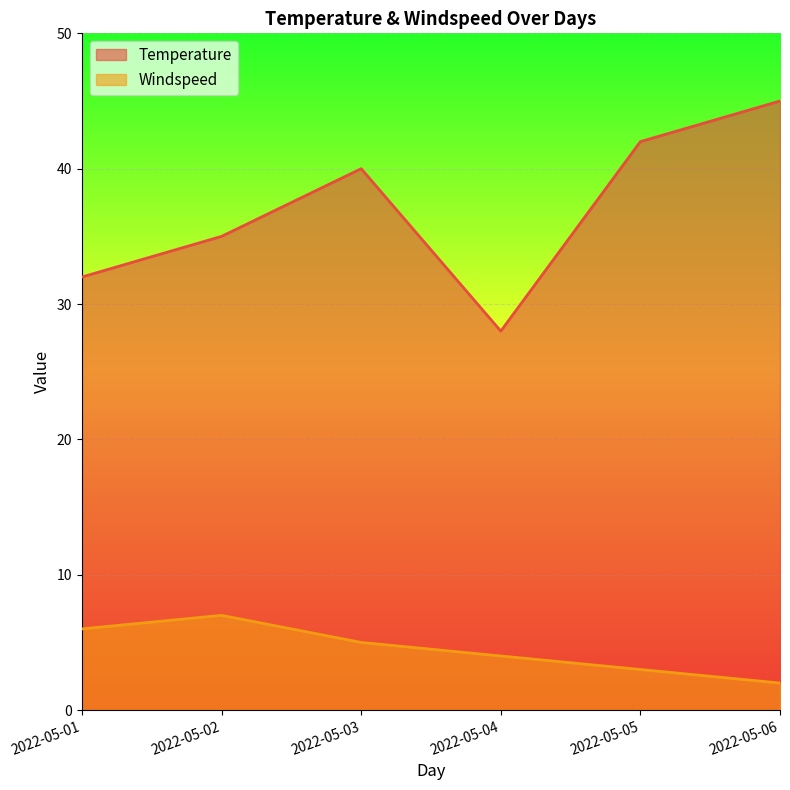

How many values in the Temperature series are below 40?

3